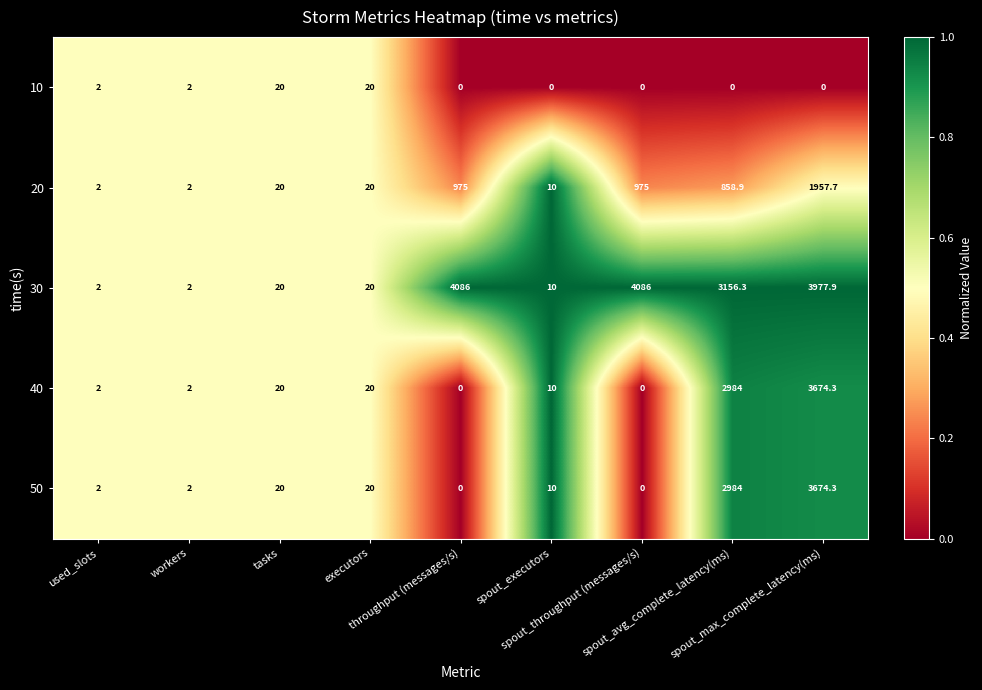

Which series changed the most between tasks and spout_avg_complete_latency(ms)?

30